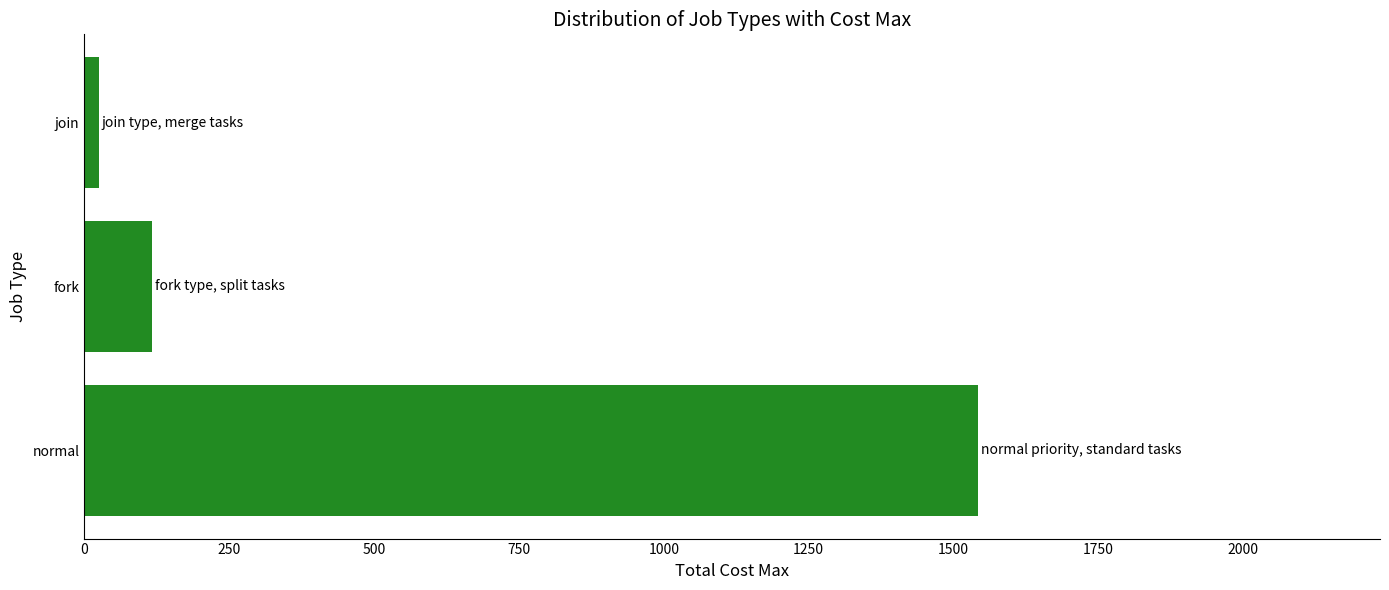

The chart shows a value of 923 at normal. True or false?

False